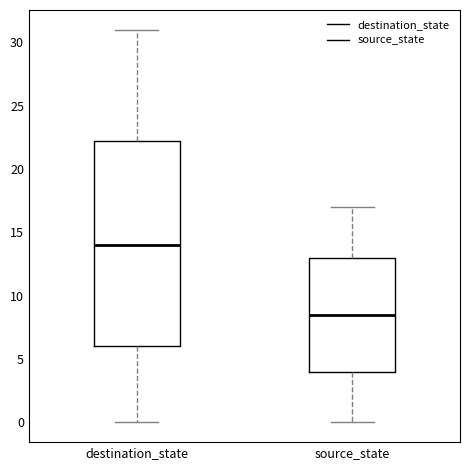

Comparing the boxes themselves (not the whiskers), which one is the tallest?

destination_state